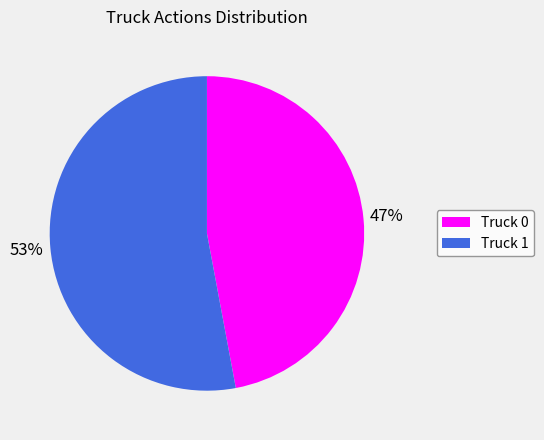

What percentage is the Truck 0 slice, to the nearest percent?

47%